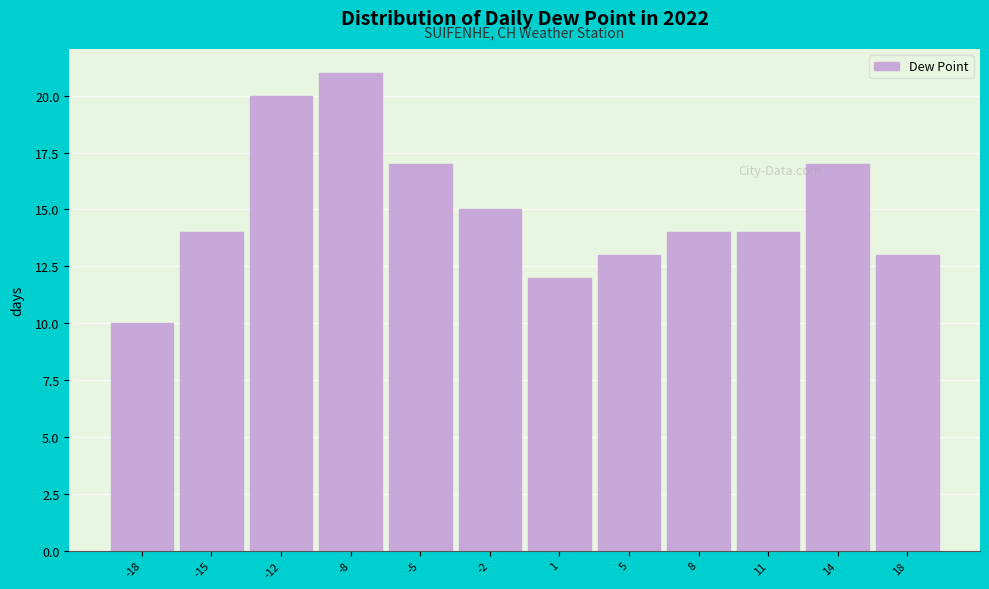

Reading left to right, extract all data points from this chart.

10	14	20	21	17	15	12	13	14	14	17	13